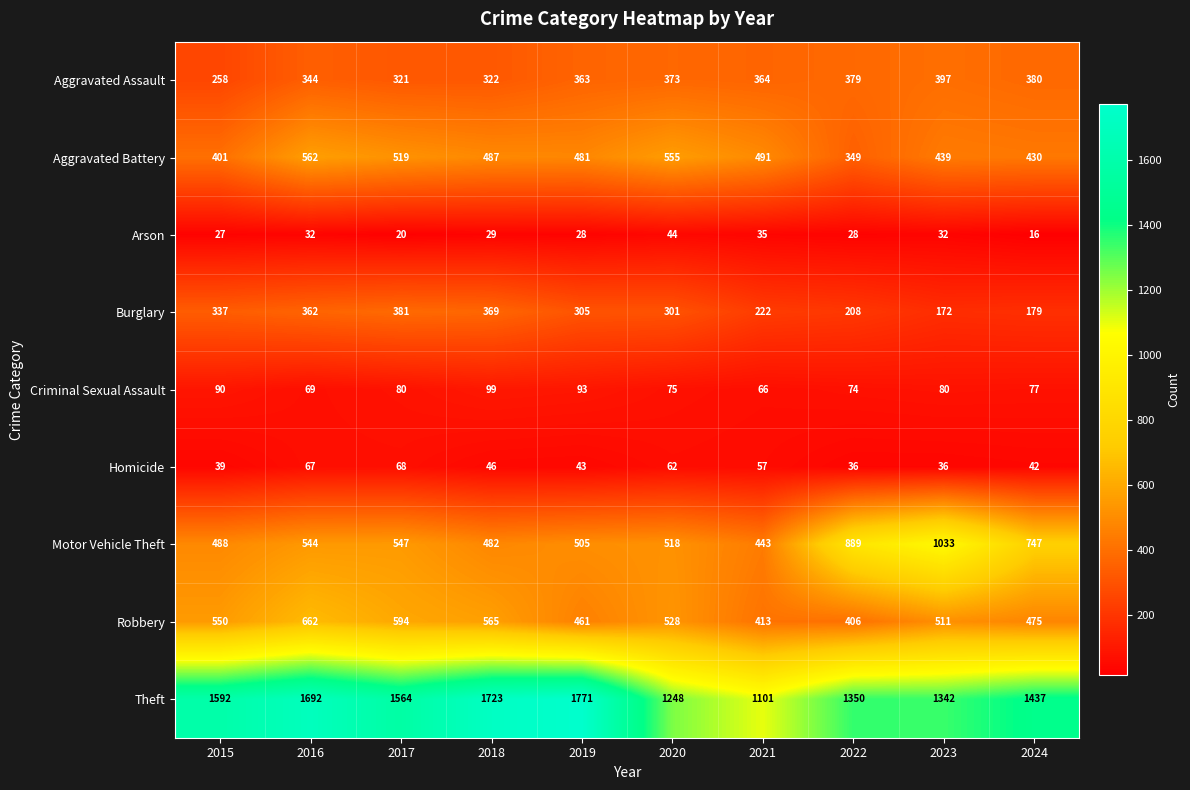

Which series has the largest range (max minus min)?

Theft